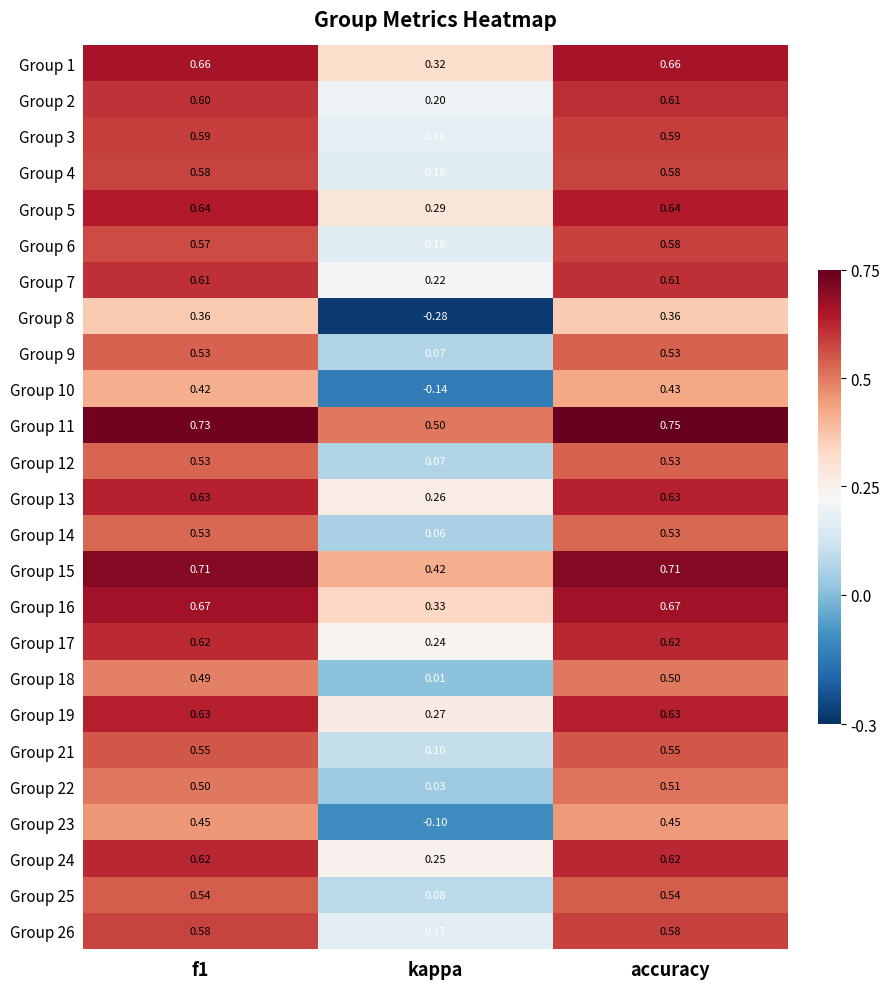

Where is Group 12 nearest to the value 0?

kappa